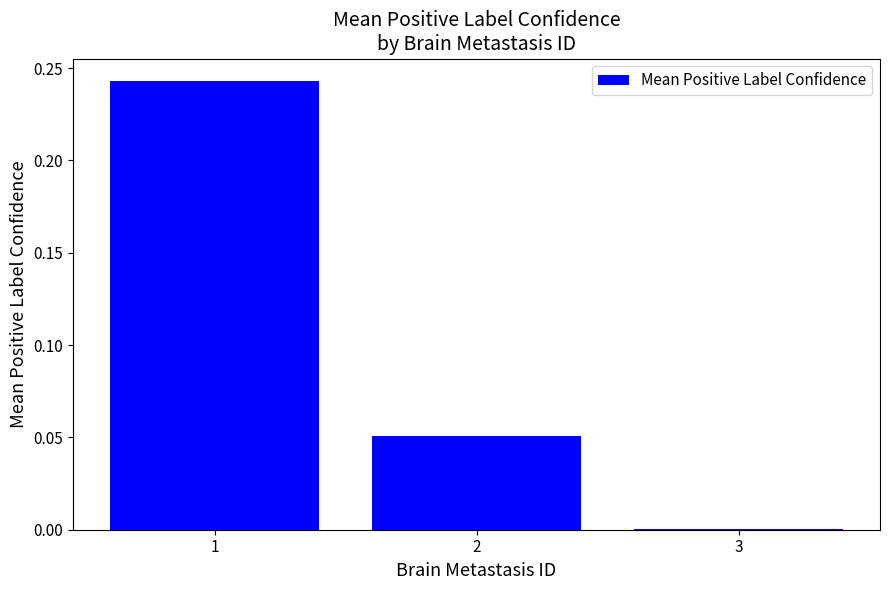

How many categories are shown in the chart?

3